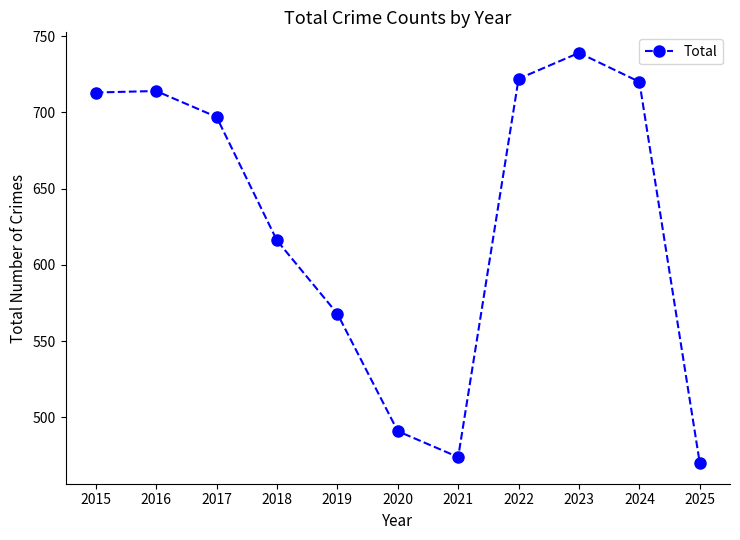

Is it true that the value at 2015 is 990?

False